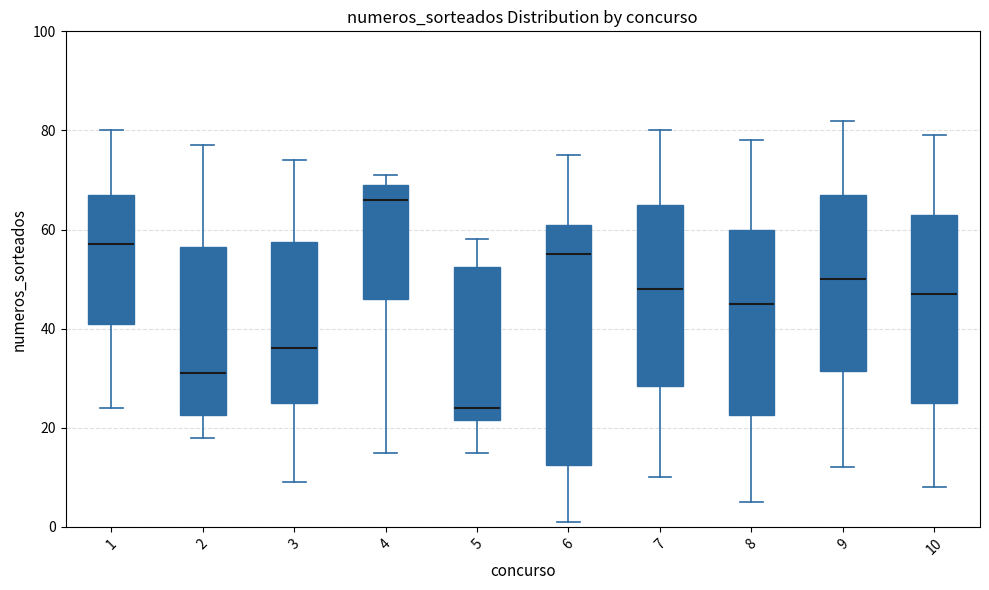

Reading left to right, read every box against the y-axis: the position of its median line, the range the box covers, and the ends of its whiskers. The values are not printed on the chart, so give them approximately, as read against the axis.

1: median 58, box 42 to 68, whiskers 24 to 80
2: median 32, box 22 to 56, whiskers 18 to 78
3: median 36, box 26 to 58, whiskers 10 to 74
4: median 66, box 46 to 70, whiskers 16 to 72
5: median 24, box 22 to 52, whiskers 16 to 58
6: median 56, box 12 to 62, whiskers 2 to 76
7: median 48, box 28 to 66, whiskers 10 to 80
8: median 46, box 22 to 60, whiskers 6 to 78
9: median 50, box 32 to 68, whiskers 12 to 82
10: median 48, box 26 to 64, whiskers 8 to 80